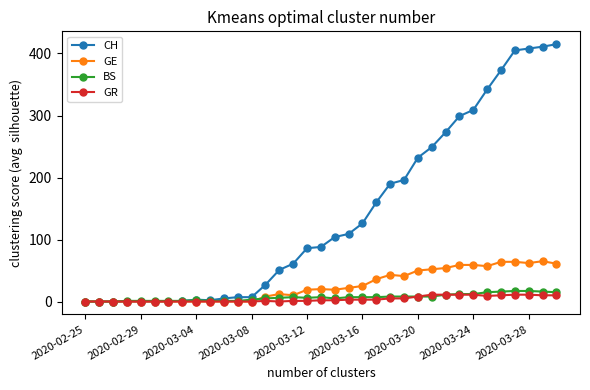

At how many categories does at least one series exceed 95?

17